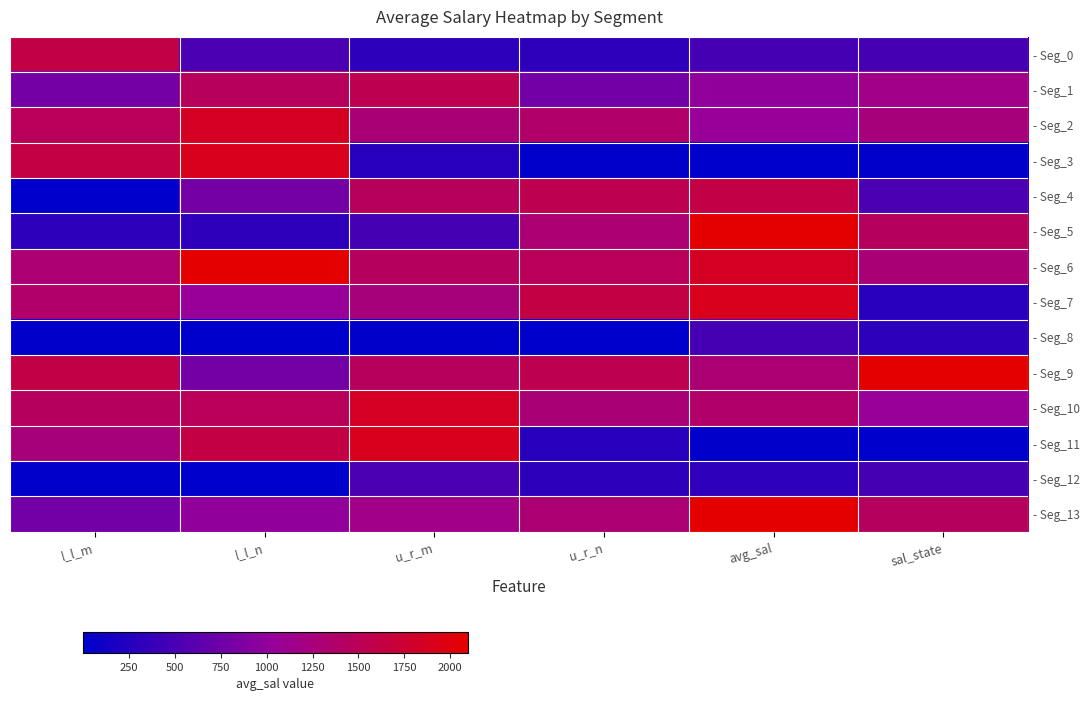

Reading left to right, extract all data points from this chart.

- Seg_0: l_l_m=1620.4	l_l_n=517.8	u_r_m=319.5	u_r_n=328.0	avg_sal=484.1	sal_state=484.1
- Seg_1: l_l_m=800.0	l_l_n=1458.5	u_r_m=1551.4	u_r_n=779.1	avg_sal=1001.5	sal_state=1176.9
- Seg_2: l_l_m=1474.8	l_l_n=1843.1	u_r_m=1283.6	u_r_n=1380.1	avg_sal=1044.4	sal_state=1252.1
- Seg_3: l_l_m=1625.9	l_l_n=1911.1	u_r_m=277.5	u_r_n=10.2	avg_sal=5.1	sal_state=10.2
- Seg_4: l_l_m=1.0	l_l_n=800.0	u_r_m=1458.5	u_r_n=1551.4	avg_sal=1620.4	sal_state=517.8
- Seg_5: l_l_m=319.5	l_l_n=328.0	u_r_m=484.1	u_r_n=1304.8	avg_sal=2096.1	sal_state=1447.3
- Seg_6: l_l_m=1304.8	l_l_n=2096.1	u_r_m=1447.3	u_r_n=1474.8	avg_sal=1843.1	sal_state=1283.6
- Seg_7: l_l_m=1380.1	l_l_n=1044.4	u_r_m=1252.1	u_r_n=1625.9	avg_sal=1911.1	sal_state=277.5
- Seg_8: l_l_m=10.2	l_l_n=5.1	u_r_m=10.2	u_r_n=1.0	avg_sal=484.1	sal_state=319.5
- Seg_9: l_l_m=1620.4	l_l_n=800.0	u_r_m=1458.5	u_r_n=1551.4	avg_sal=1304.8	sal_state=2096.1
- Seg_10: l_l_m=1447.3	l_l_n=1474.8	u_r_m=1843.1	u_r_n=1283.6	avg_sal=1380.1	sal_state=1044.4
- Seg_11: l_l_m=1252.1	l_l_n=1625.9	u_r_m=1911.1	u_r_n=277.5	avg_sal=10.2	sal_state=5.1
- Seg_12: l_l_m=10.2	l_l_n=1.0	u_r_m=517.8	u_r_n=319.5	avg_sal=328.0	sal_state=484.1
- Seg_13: l_l_m=779.1	l_l_n=1001.5	u_r_m=1176.9	u_r_n=1304.8	avg_sal=2096.1	sal_state=1447.3